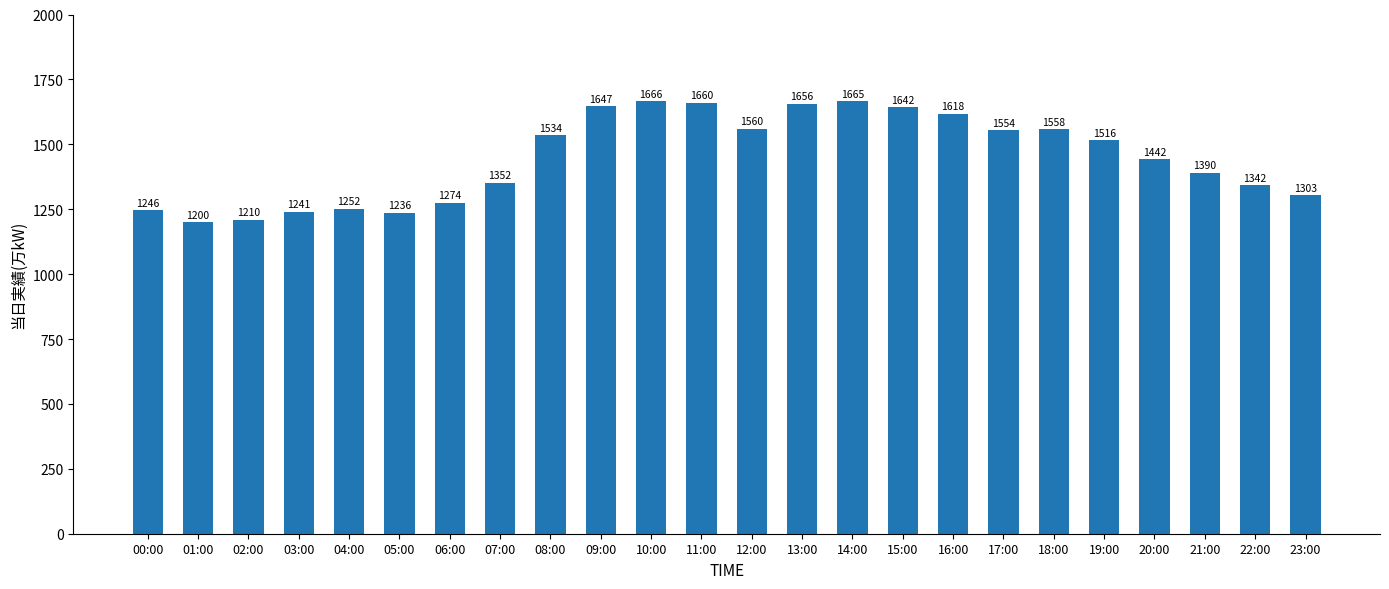

Which label corresponds to the smallest value in the chart?

01:00